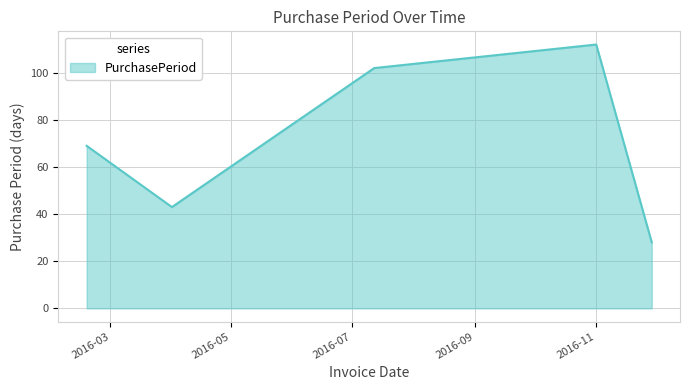

Count the number of categories in the chart.

5